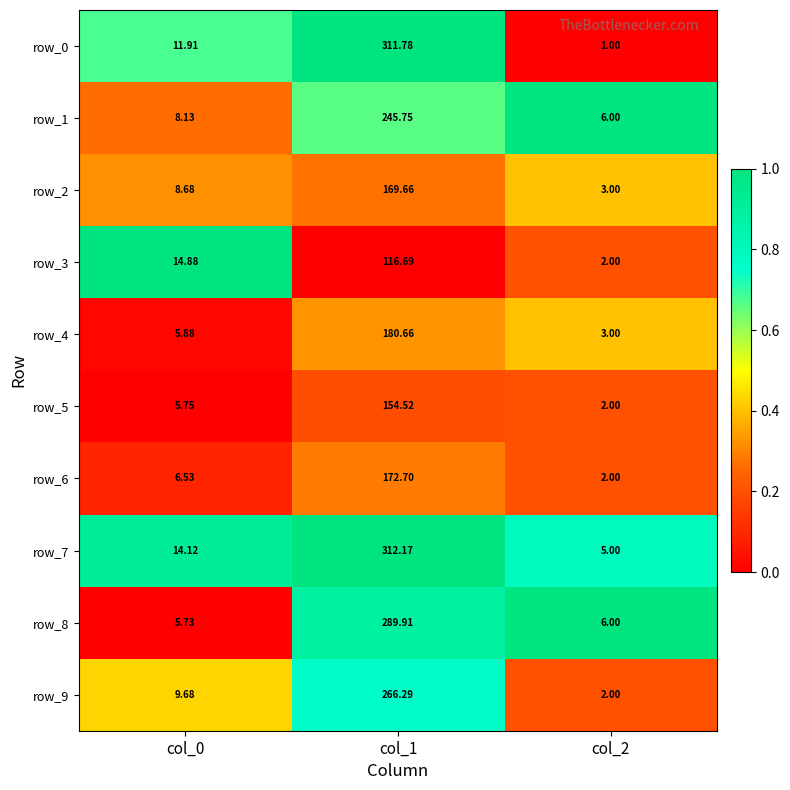

Is it true that row_4 equals 0.6 at col_2?

False